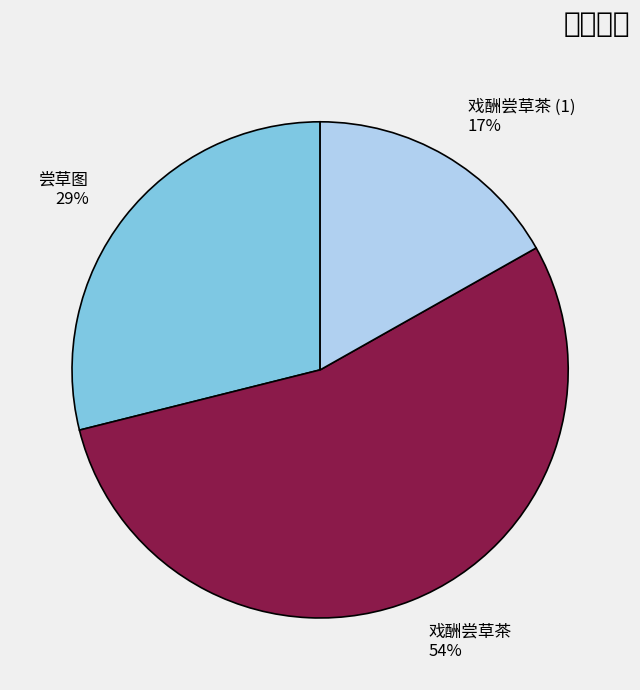

Does any single category account for the majority?

Yes